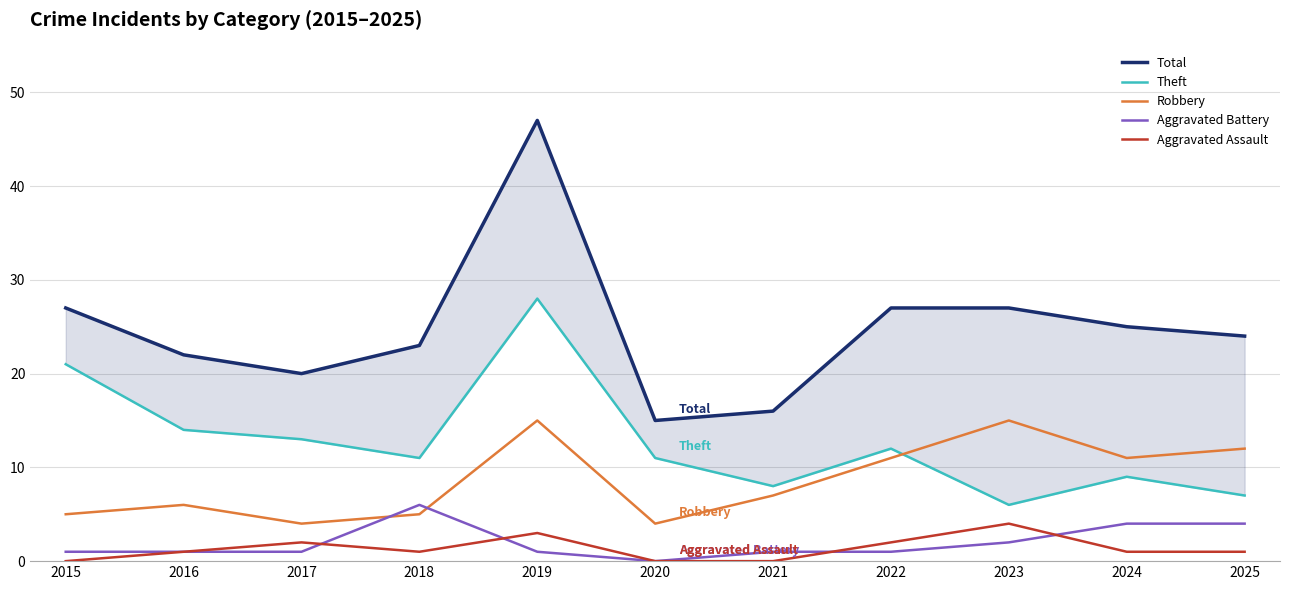

Reading left to right, transcribe all the data shown in this chart.

Total: 27	22	20	23	47	15	16	27	27	25	24
Theft: 21	14	13	11	28	11	8	12	6	9	7
Robbery: 5	6	4	5	15	4	7	11	15	11	12
Aggravated Battery: 1	1	1	6	1	0	1	1	2	4	4
Aggravated Assault: 0	1	2	1	3	0	0	2	4	1	1